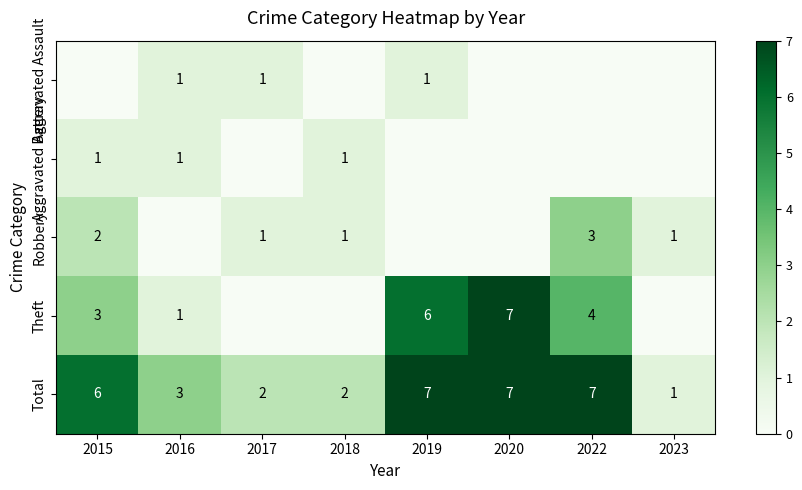

How many distinct data groups are displayed?

5